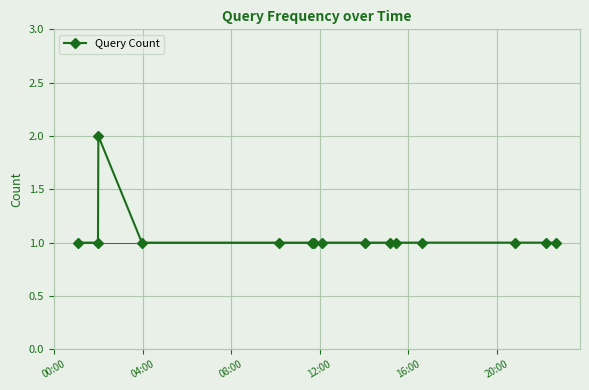

True or false: there are more than 0 points higher than both neighbors.

True